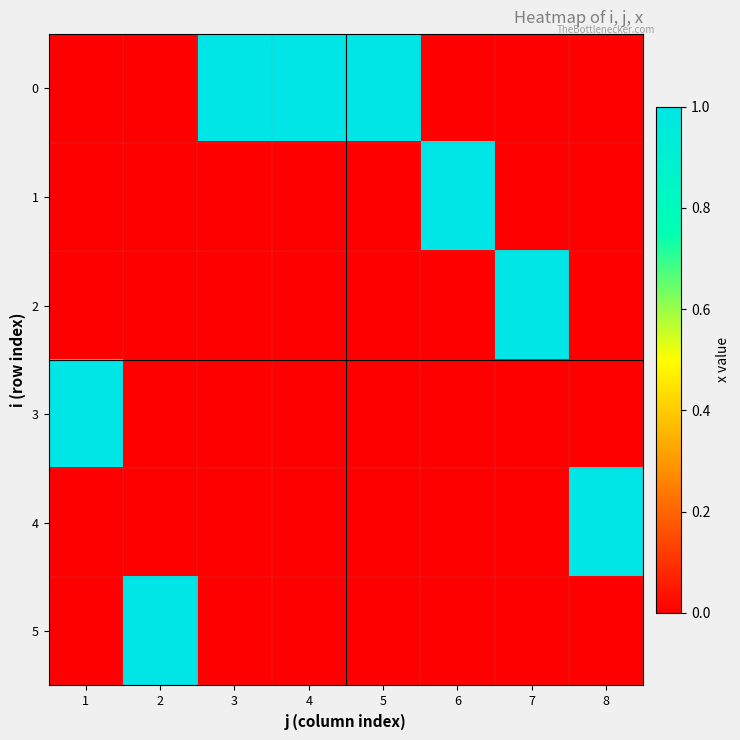

Reading right to left, extract all data points from this chart.

0: 8=0	7=0	6=0	5=1	4=1	3=1	2=0	1=0
1: 8=0	7=0	6=1	5=0	4=0	3=0	2=0	1=0
2: 8=0	7=1	6=0	5=0	4=0	3=0	2=0	1=0
3: 8=0	7=0	6=0	5=0	4=0	3=0	2=0	1=1
4: 8=1	7=0	6=0	5=0	4=0	3=0	2=0	1=0
5: 8=0	7=0	6=0	5=0	4=0	3=0	2=1	1=0